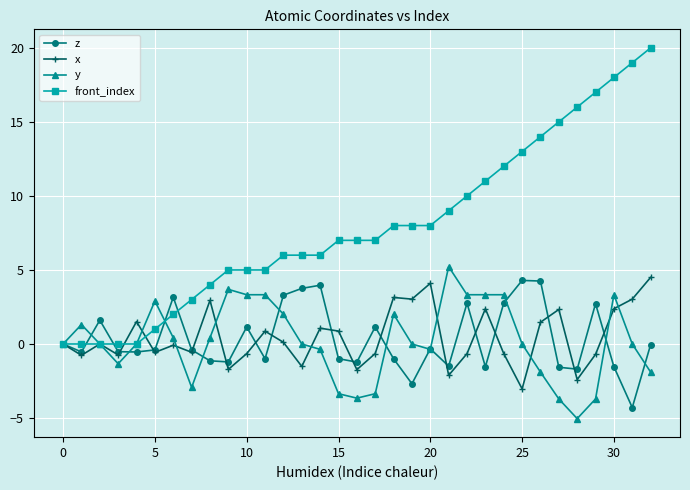

Which series has the largest total across all categories?

front_index